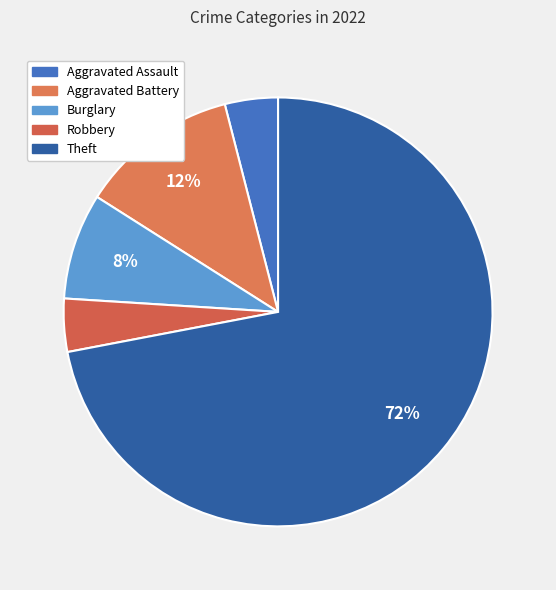

How many segments does this pie chart have?

5